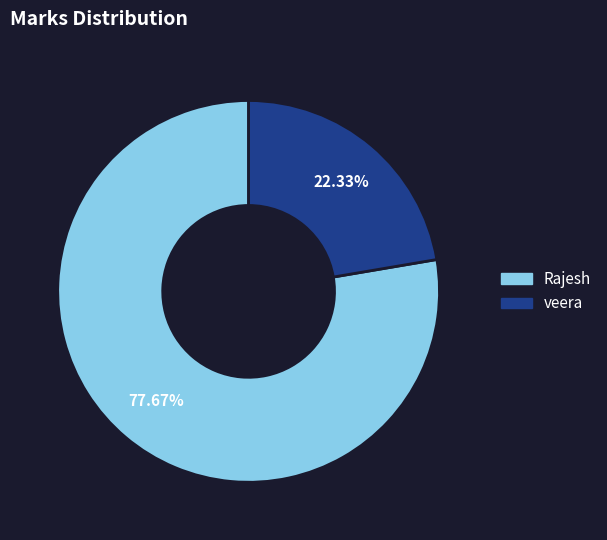

Which slice is the largest?

Rajesh